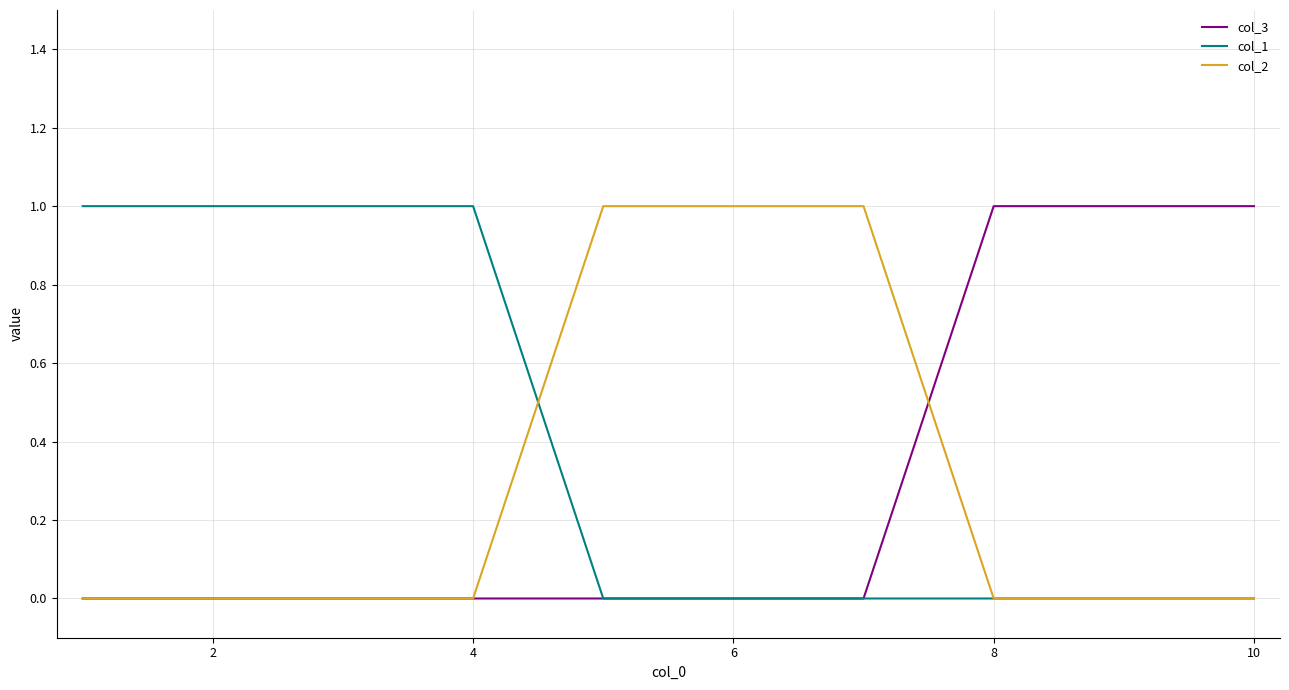

Which series has the largest total across all categories?

col_1